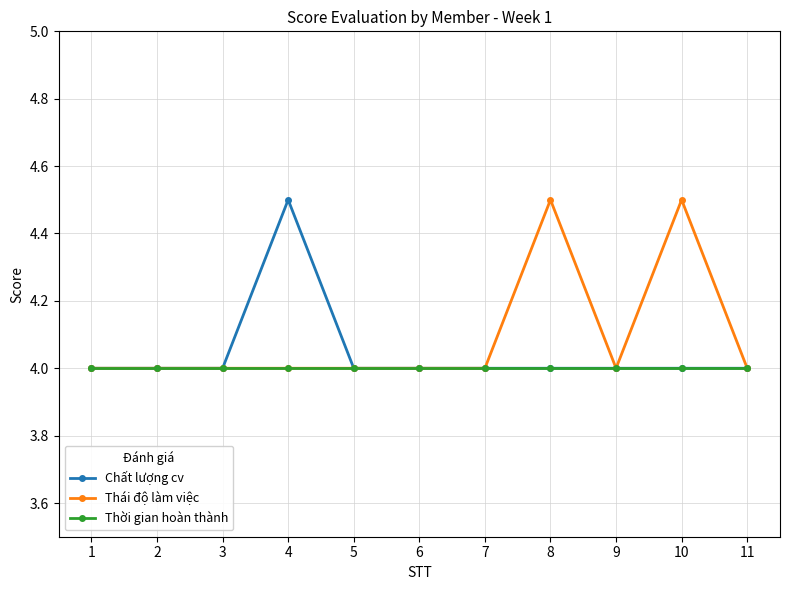

Is it true that Thái độ làm việc equals 7.3 at 10?

False